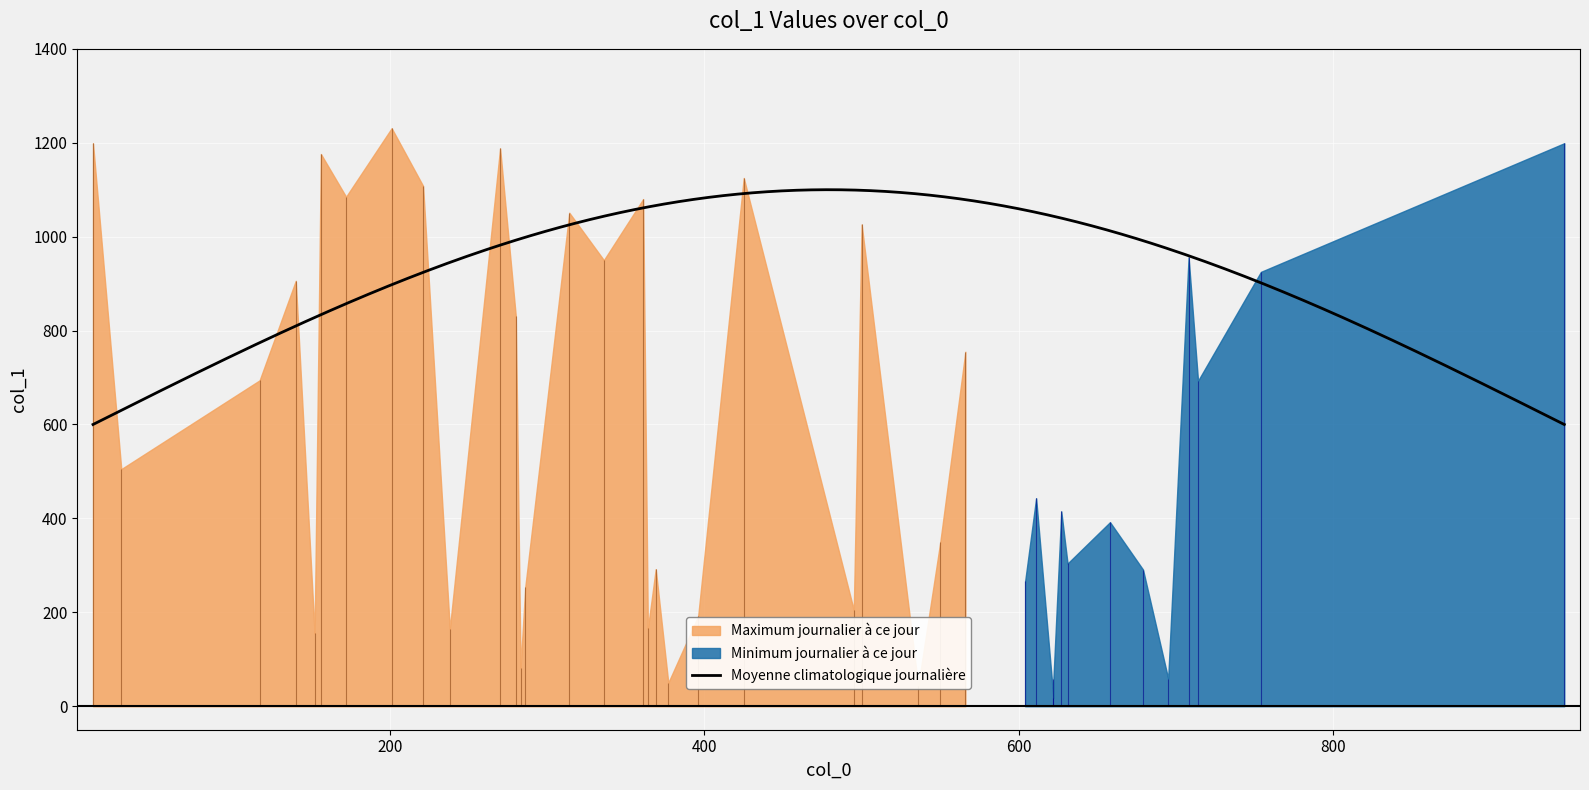

Is it true that the value at 29 is 505?

True